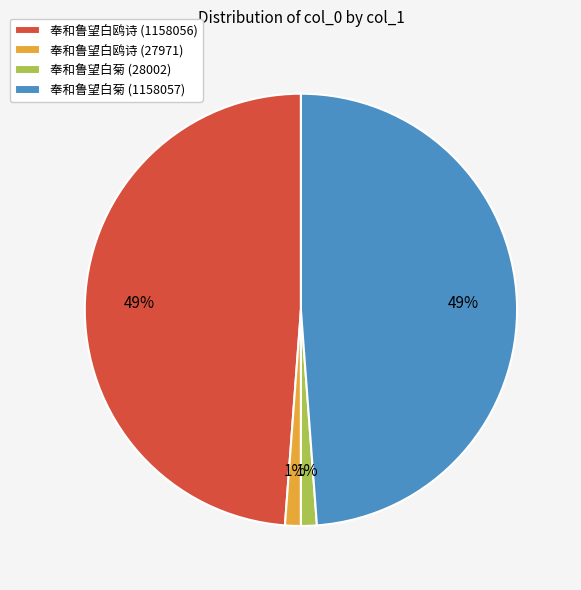

To the nearest percent, what portion does 奉和鲁望白菊 (28002) represent?

1%